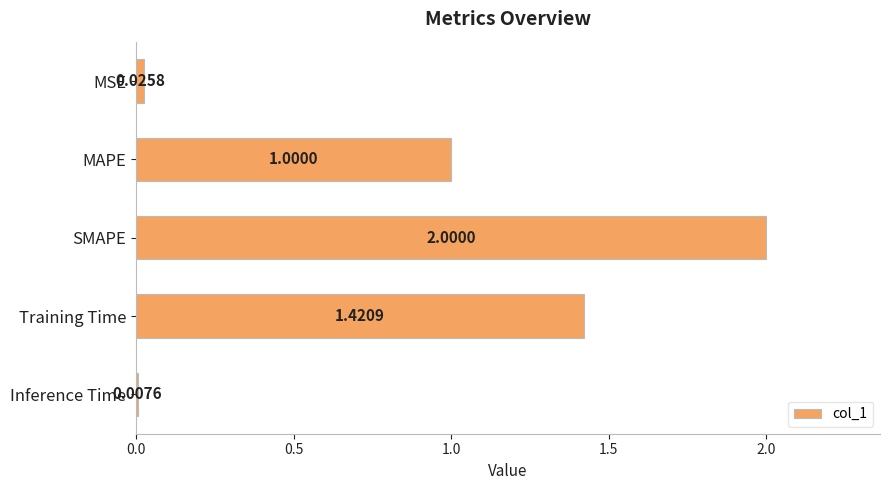

What is the average value?

0.9